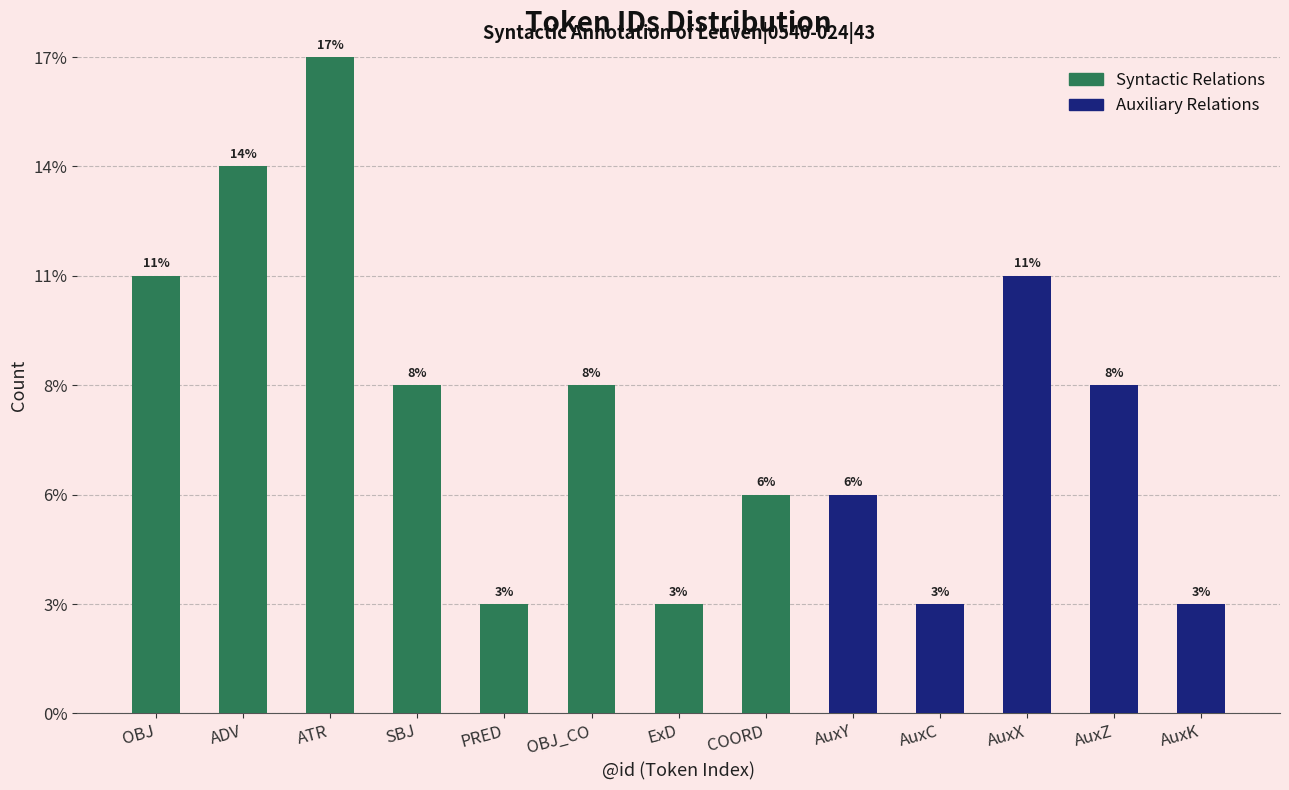

Are the bars grouped side by side (vs. stacked)?

No